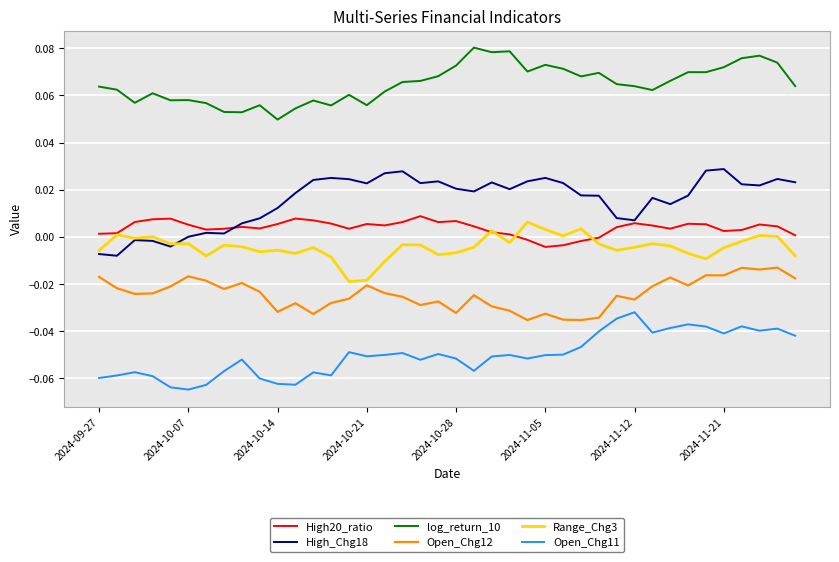

True or false: log_return_10 and Open_Chg12 intersect in this chart.

False